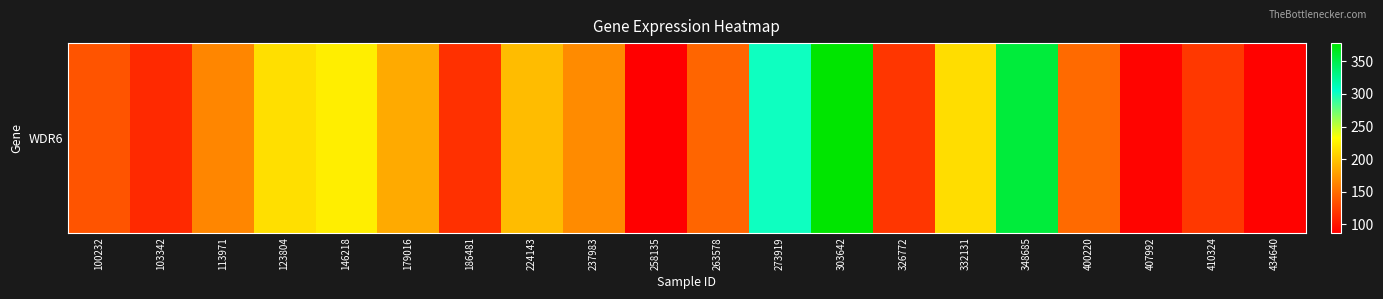

What is the difference between the values at 224143 and 186481?

79.6